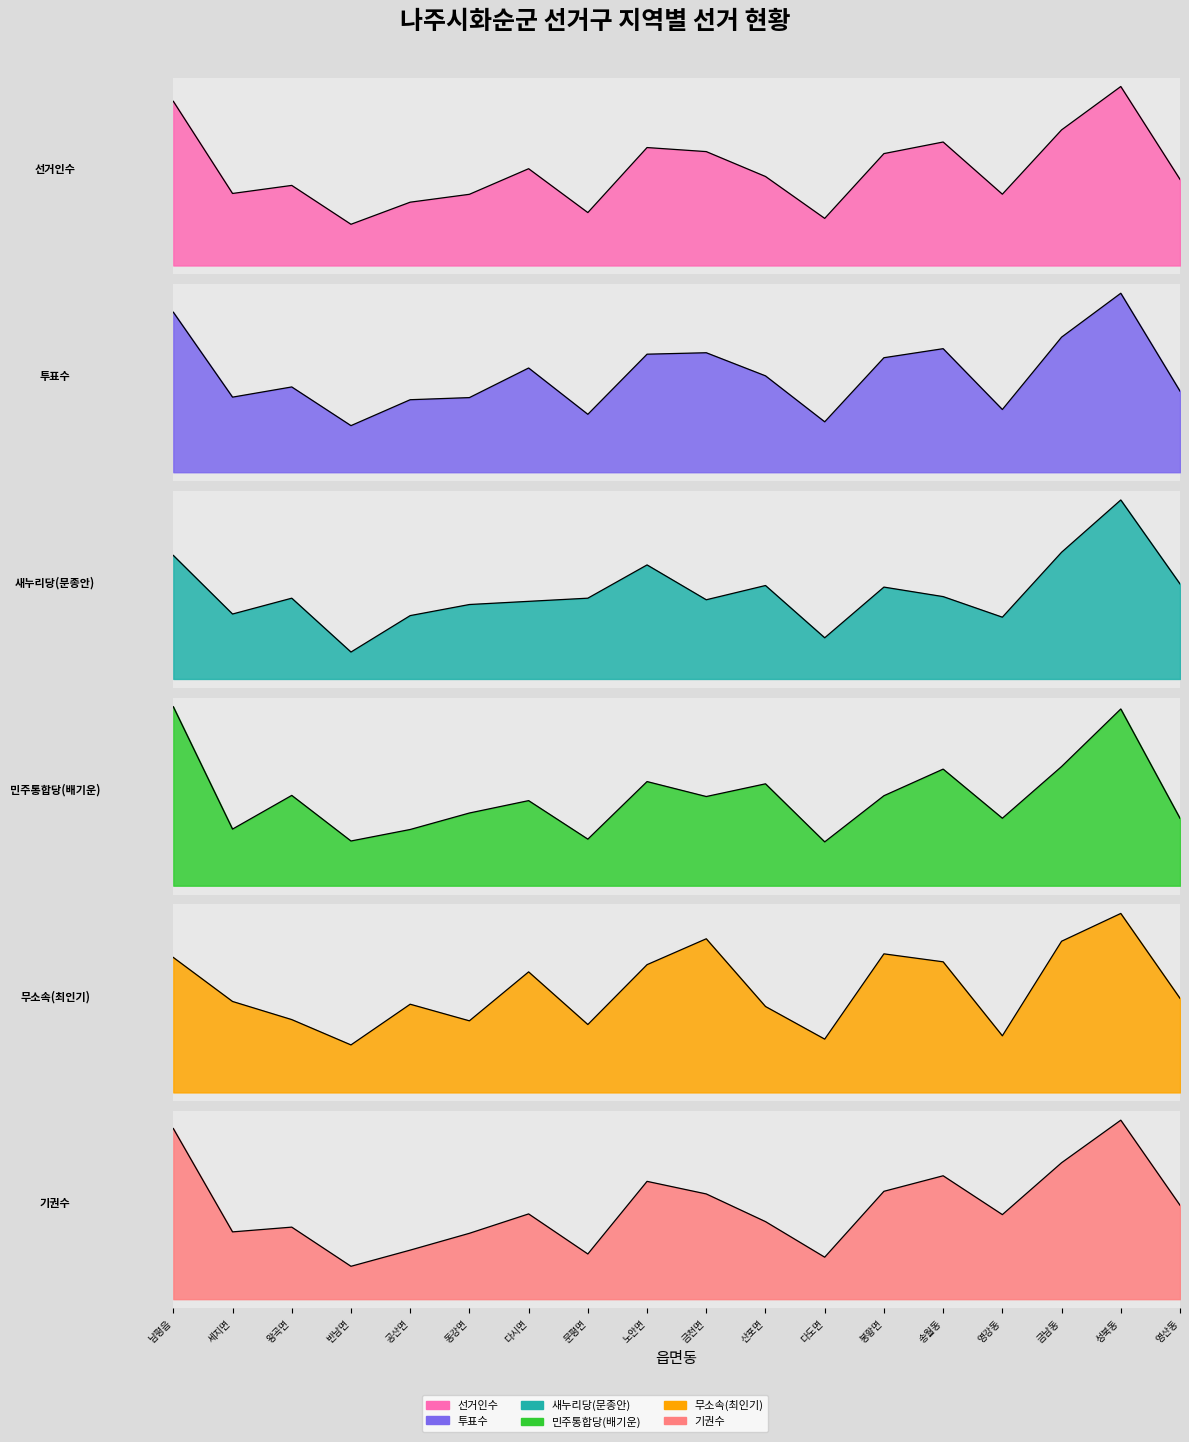

What is the label of the 9th point from the left?

노안면